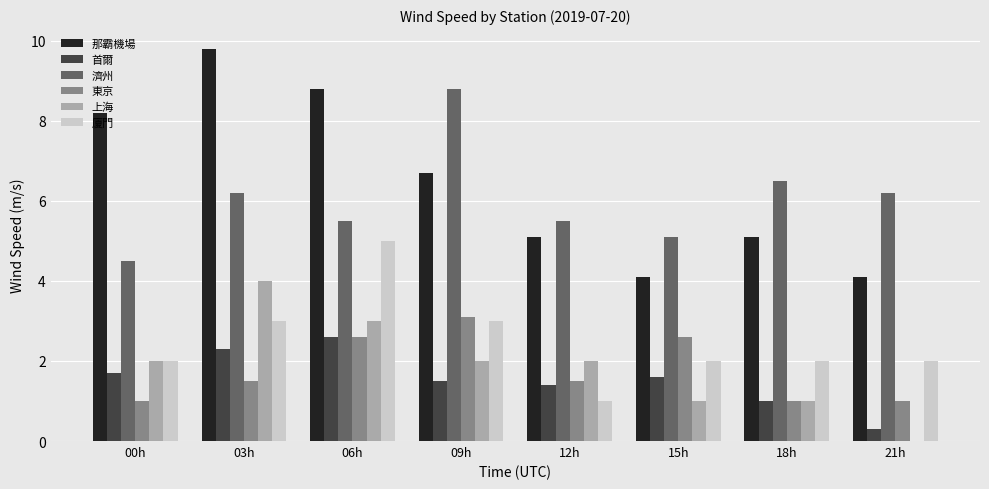

Which series has the largest total across all categories?

那霸機場